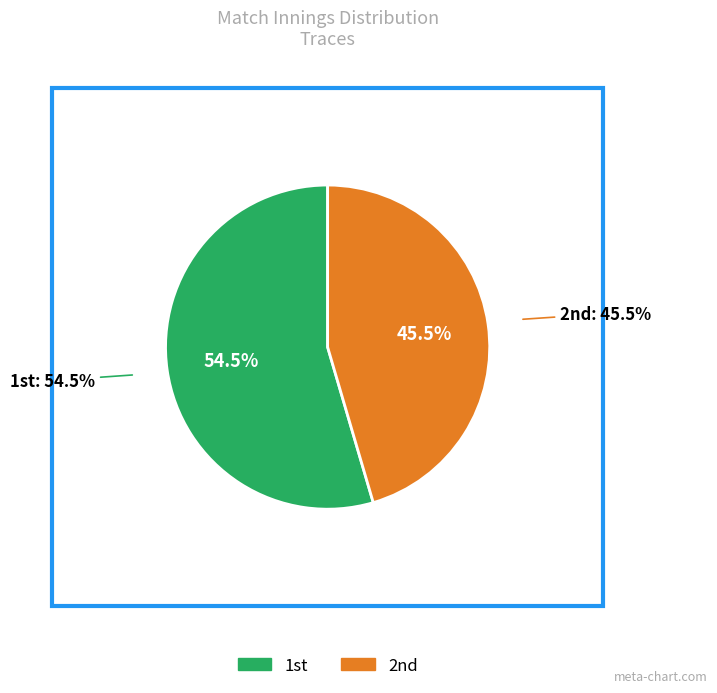

What is the majority slice?

1st